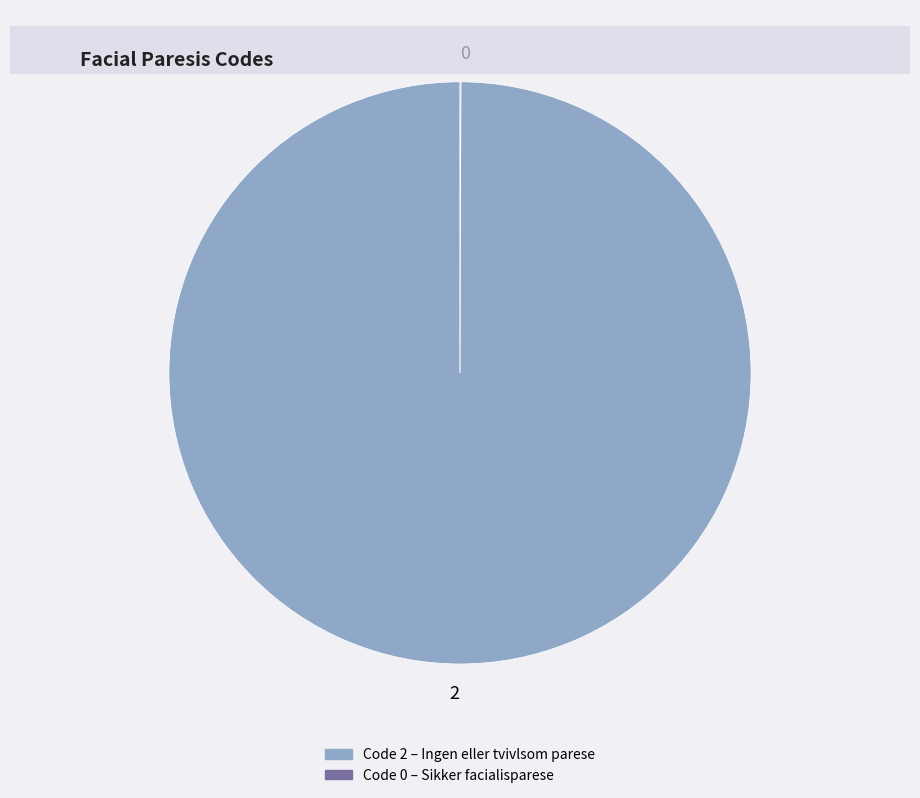

Which slice represents more than half of the pie?

2